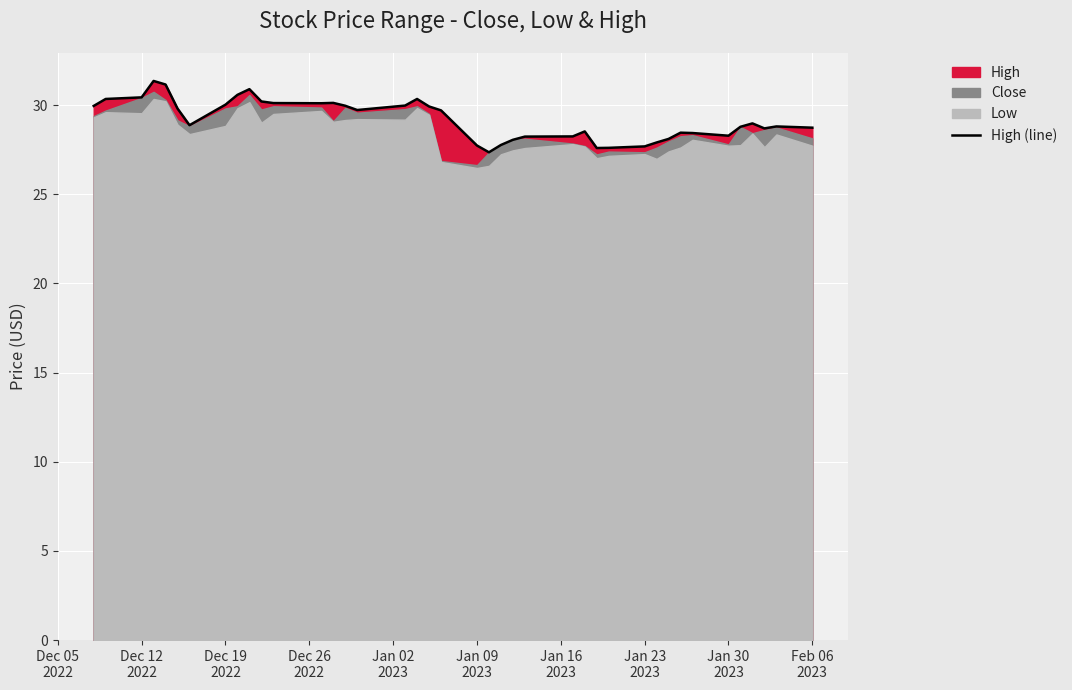

How many points are lower than both their immediate neighbors (excluding endpoints)?

7